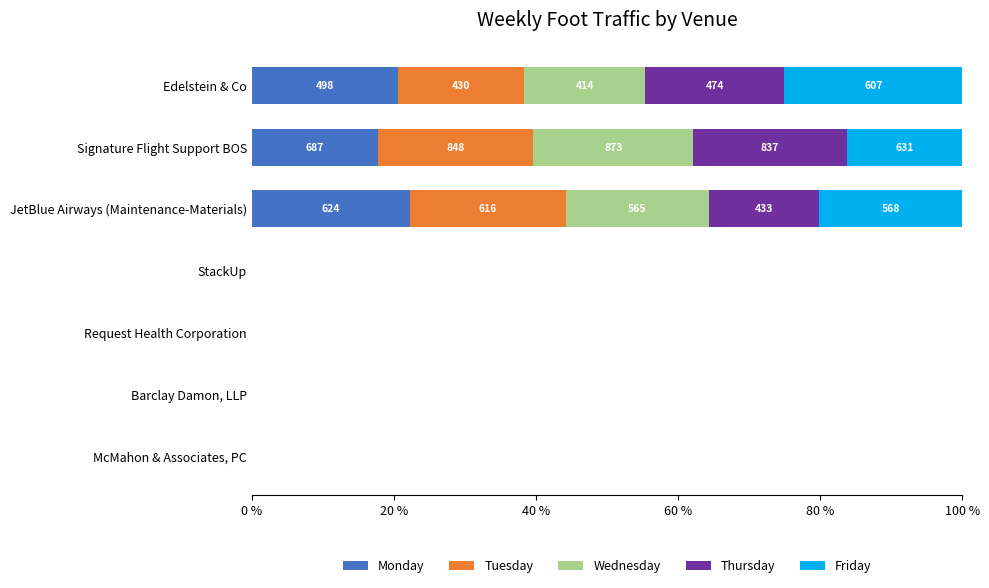

True or false: Monday has a value of 0.0 at McMahon & Associates, PC.

True